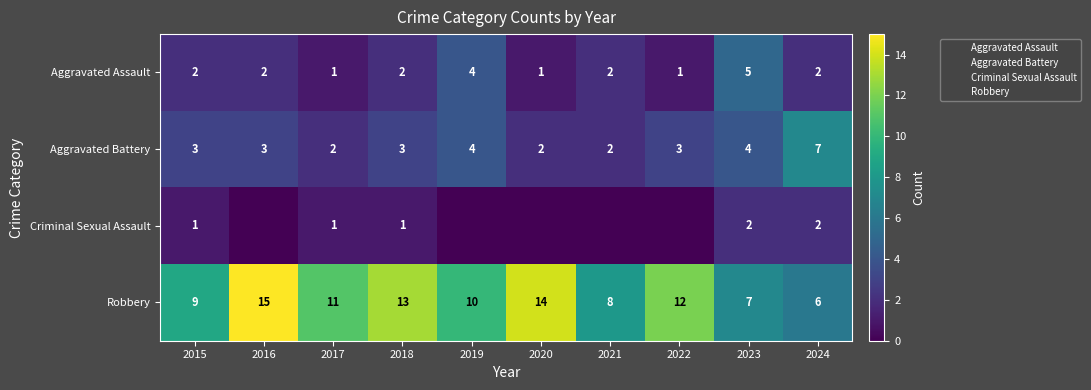

Is the value of Aggravated Battery at 2017 greater than the value of Aggravated Assault at 2018?

No